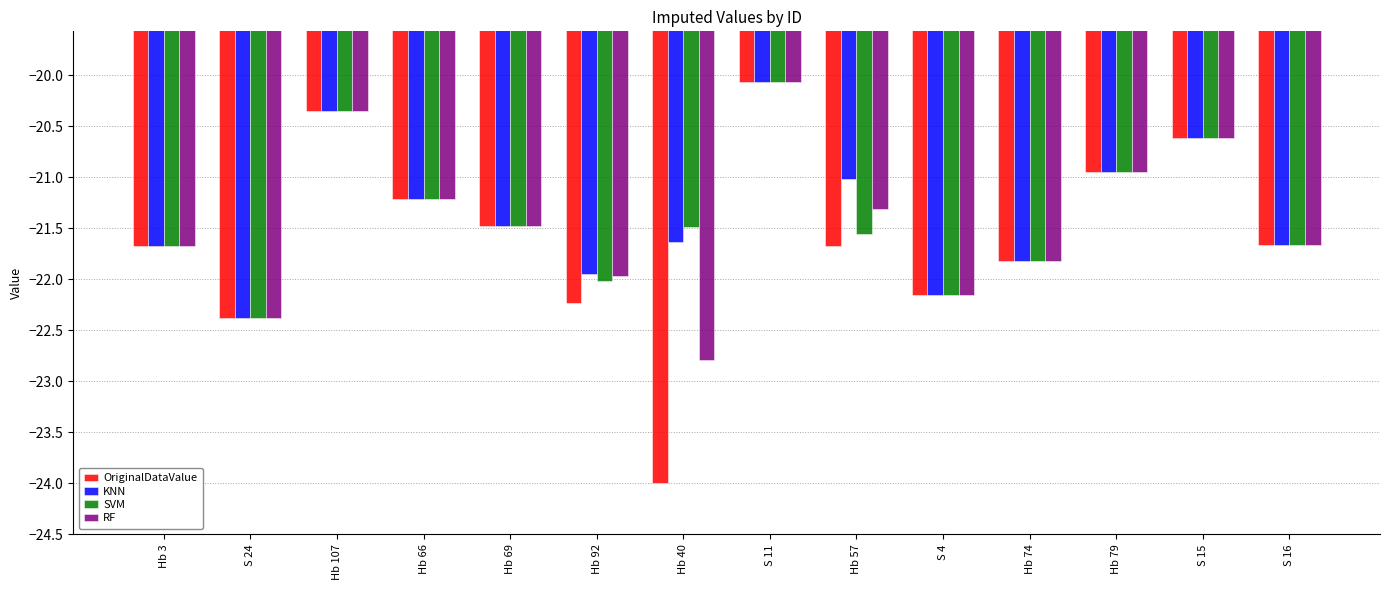

What is the difference between the maximum and minimum values in the KNN series?

2.3